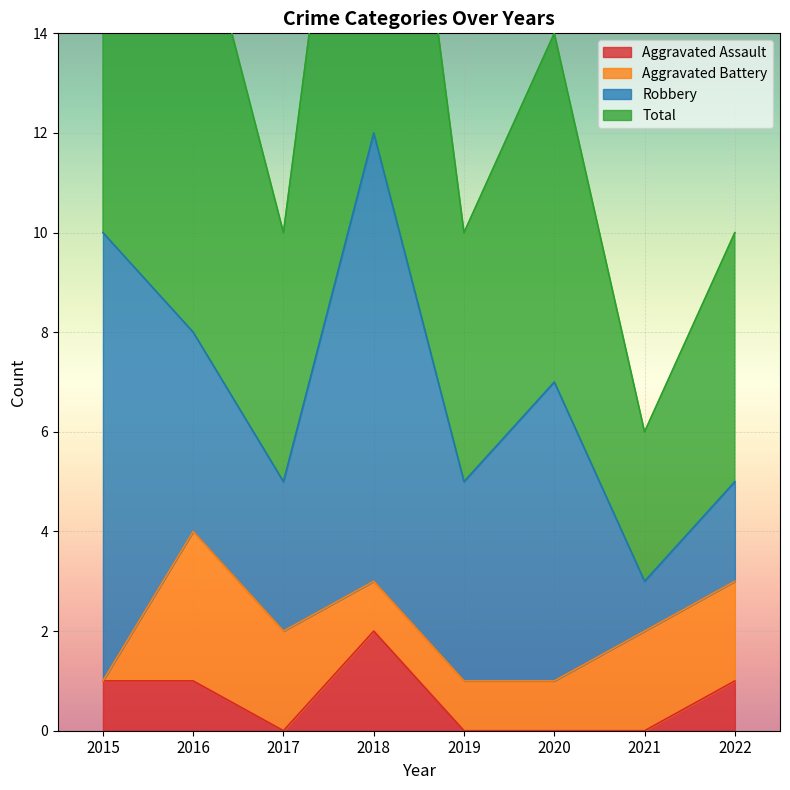

What is the value of the Total point at the 5th from the left?

10